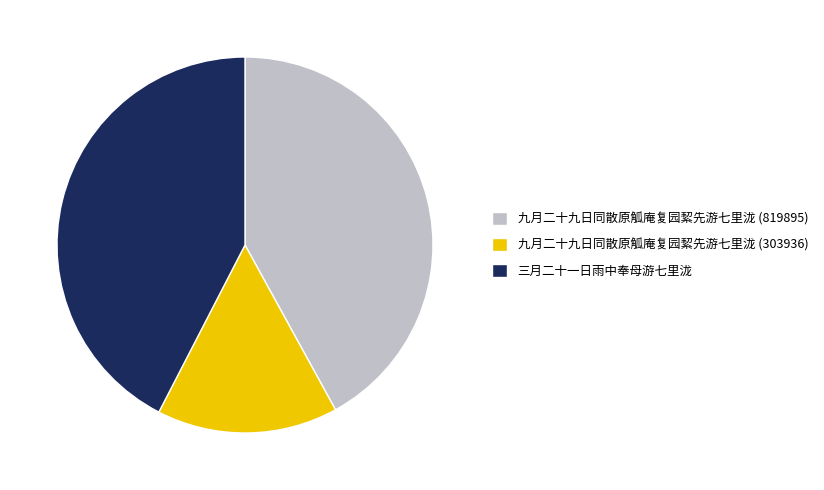

Do 九月二十九日同散原觚庵复园絜先游七里泷 (819895) and 三月二十一日雨中奉母游七里泷 together represent more than half of the pie?

Yes